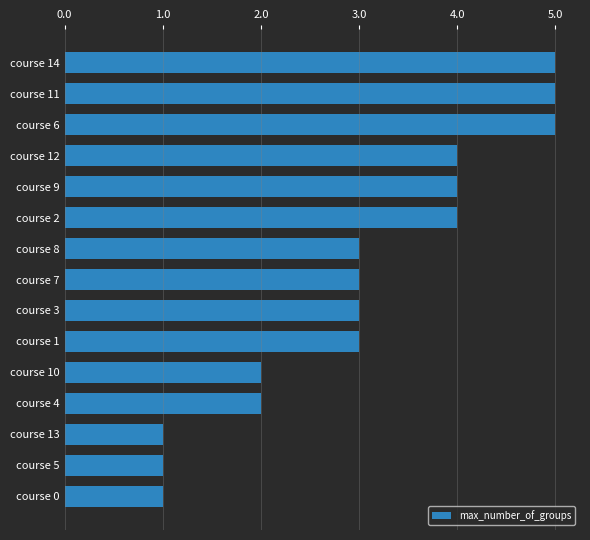

Is it true that the value at course 8 is 5?

False